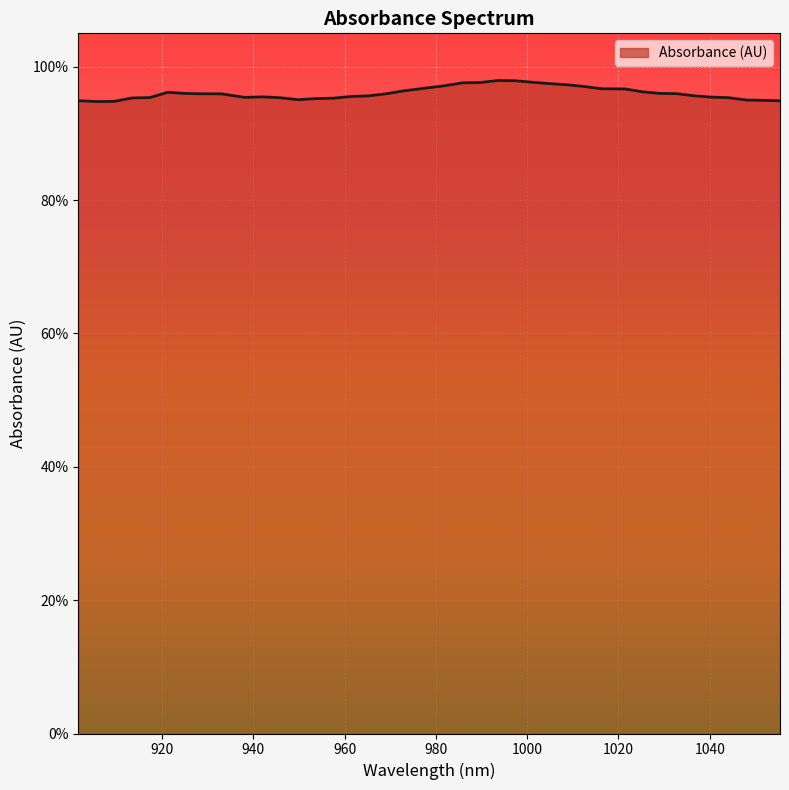

How many values are between 0 and 1?

40